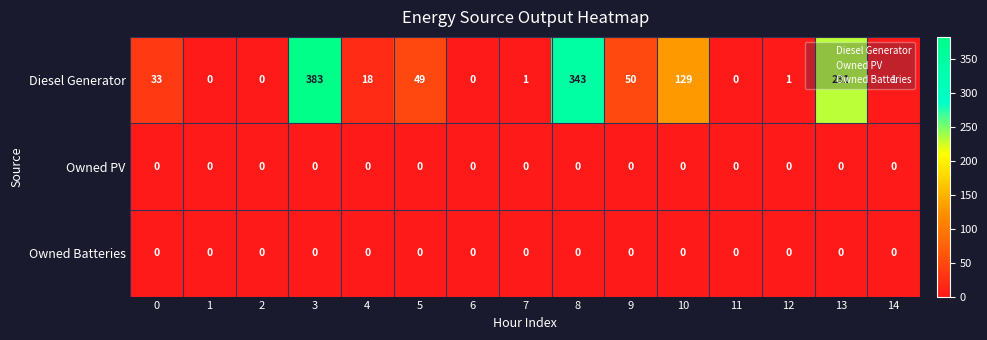

Which series has the widest spread of values?

Diesel Generator